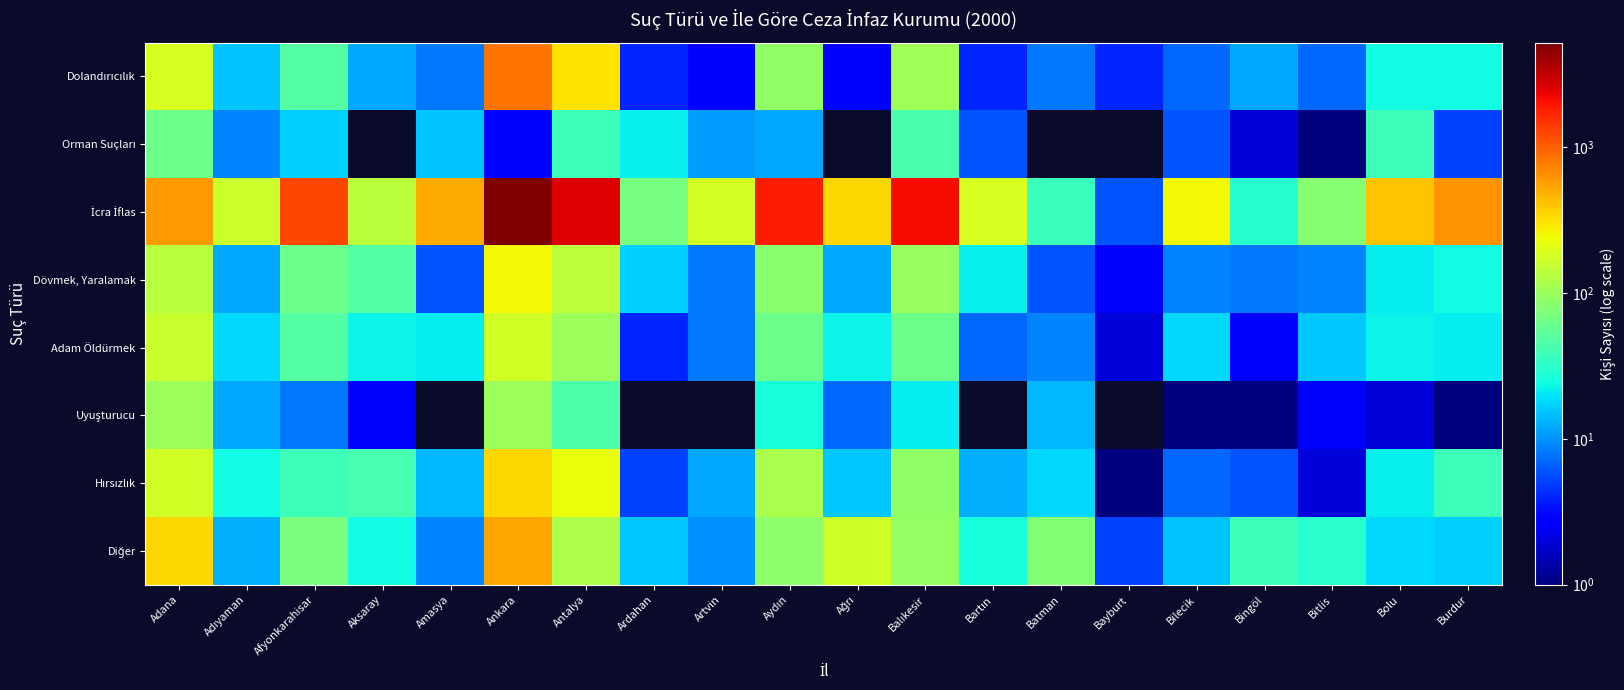

Which series has the largest total across all categories?

İcra İflas